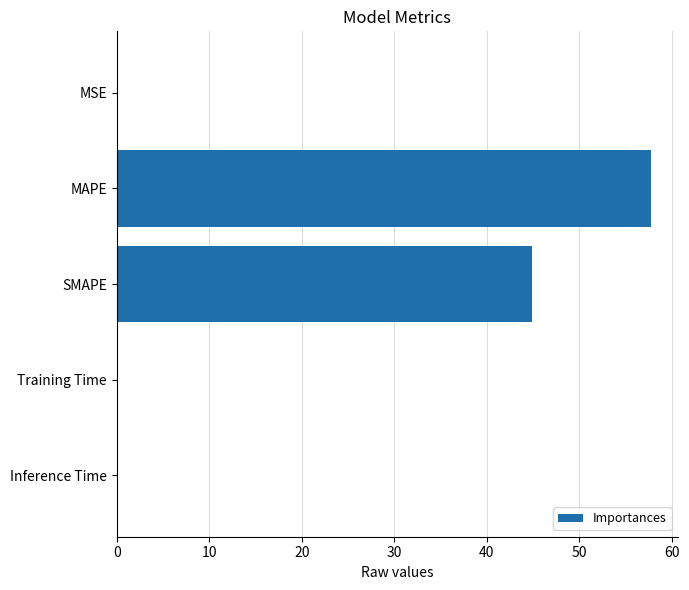

Which has a higher value, MSE or SMAPE?

SMAPE